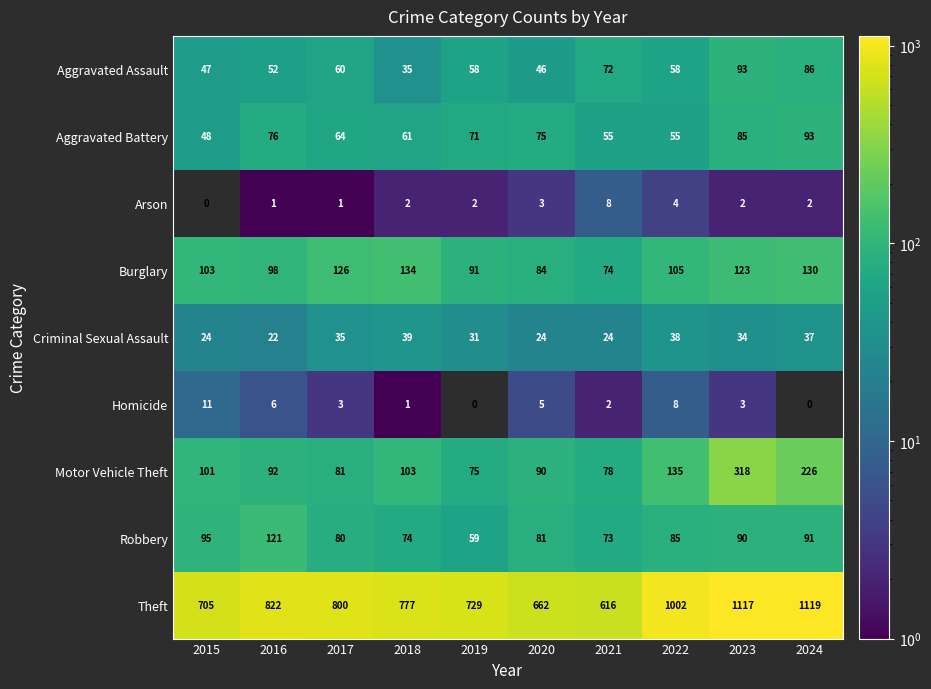

Rank the categories by Motor Vehicle Theft value from lowest to highest.

2019, 2021, 2017, 2020, 2016, 2015, 2018, 2022, 2024, 2023